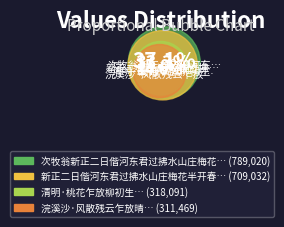

Does 清明·桃花乍放柳初生 represent more than half of the total?

No